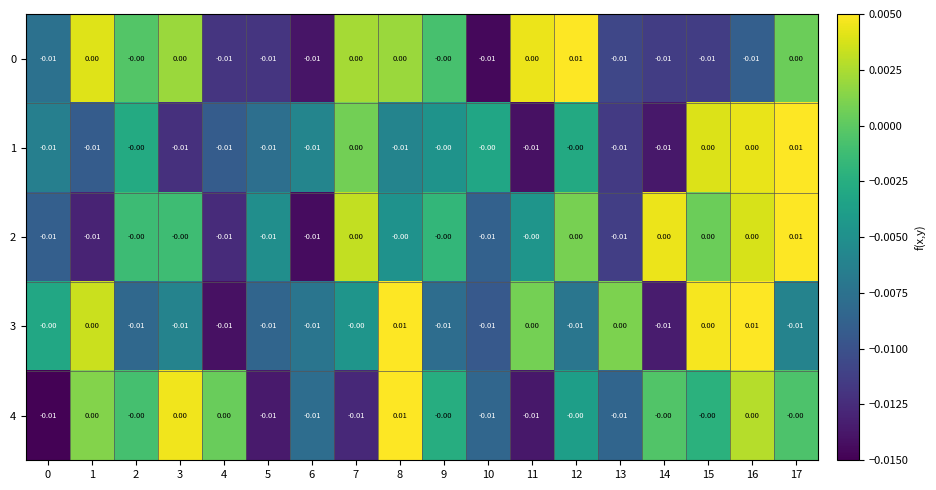

Is the value of 2 at 14 greater than the value of 3 at 3?

Yes